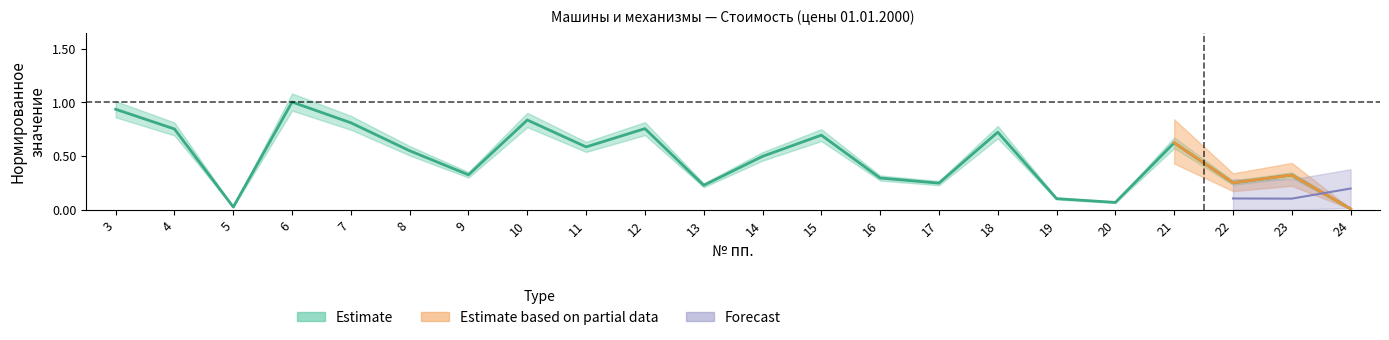

What is the value of the 8th point from the left?

0.8